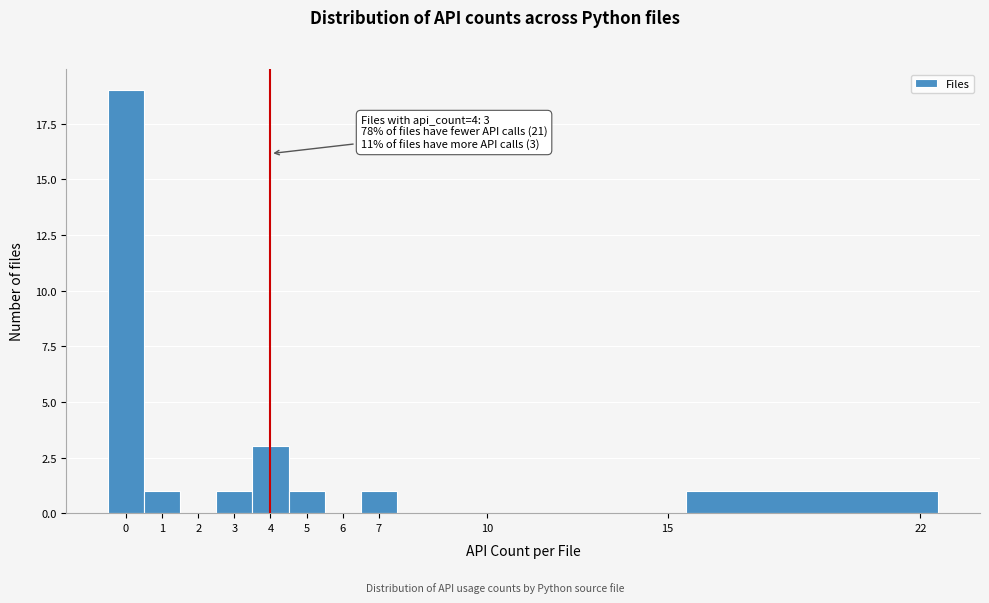

Which range on the x-axis has the tallest bar?

-0.5 to 0.5